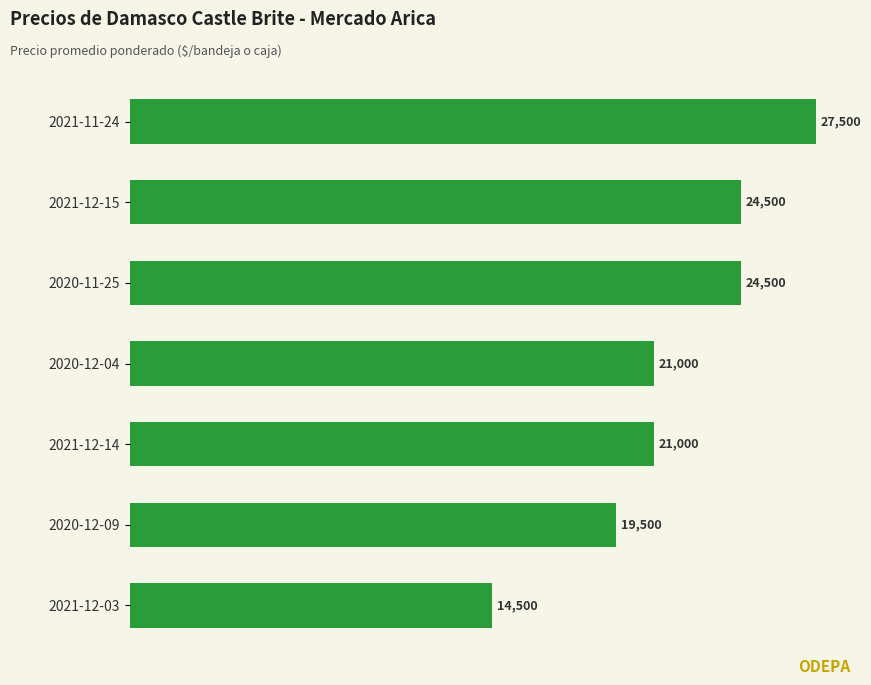

Reading bottom to top, transcribe all the data shown in this chart.

14500	19500	21000	21000	24500	24500	27500